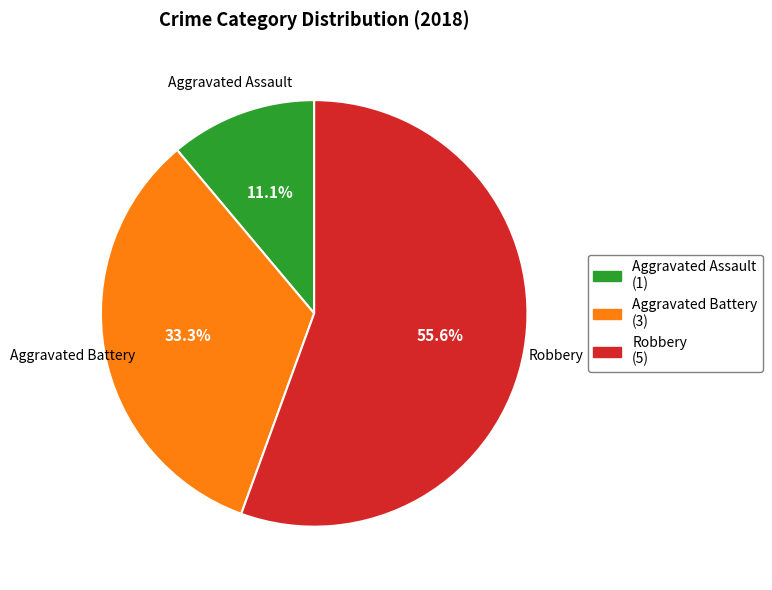

Is there any slice that represents more than half of the pie?

Yes